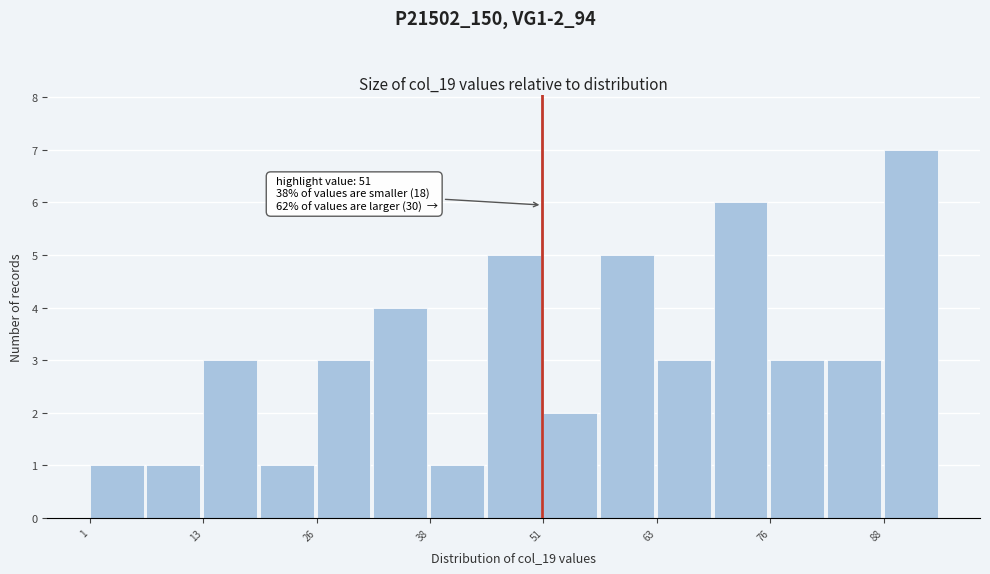

Around what value on the x-axis is the tallest bar? Give the approximate position of its centre, as read against the axis.

92